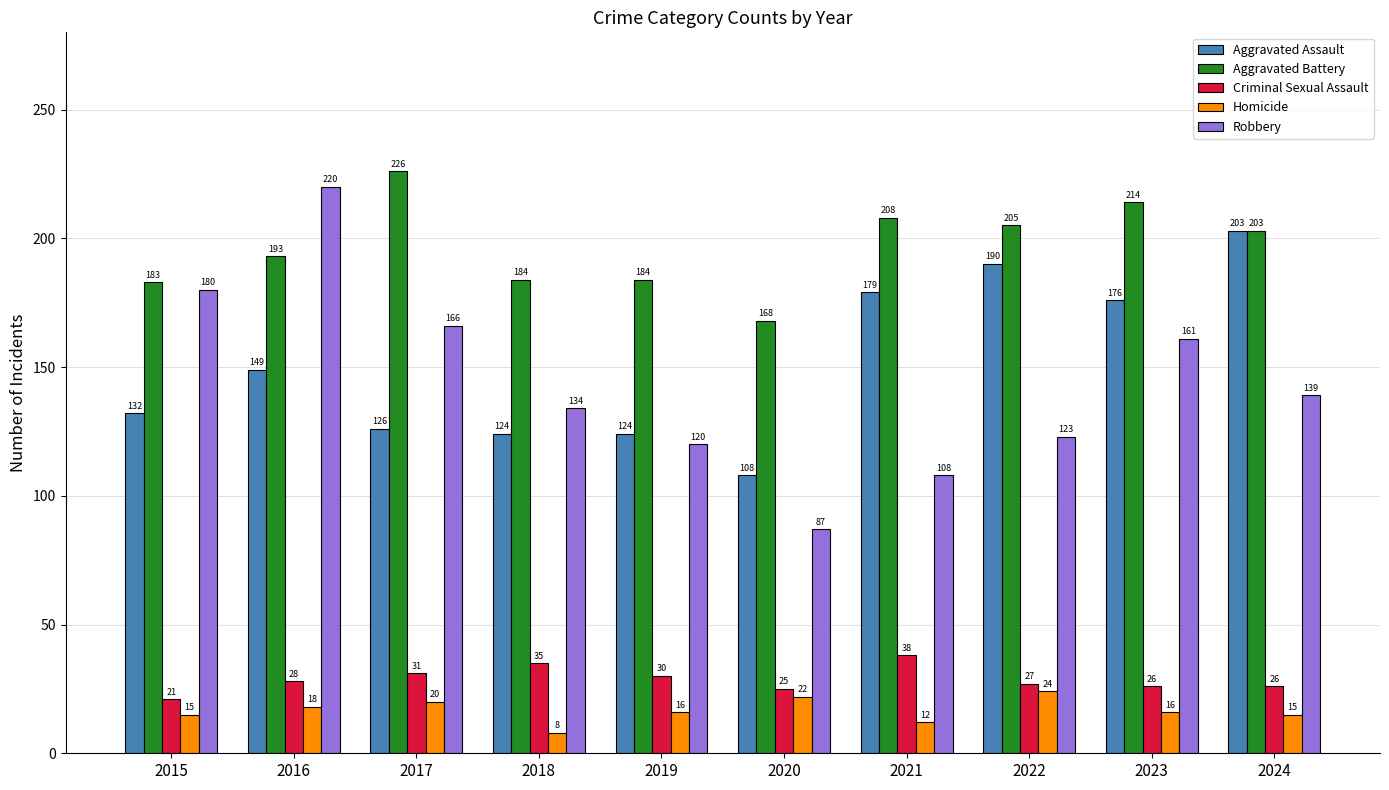

What are all the series names shown in the legend?

Aggravated Assault, Aggravated Battery, Criminal Sexual Assault, Homicide, Robbery